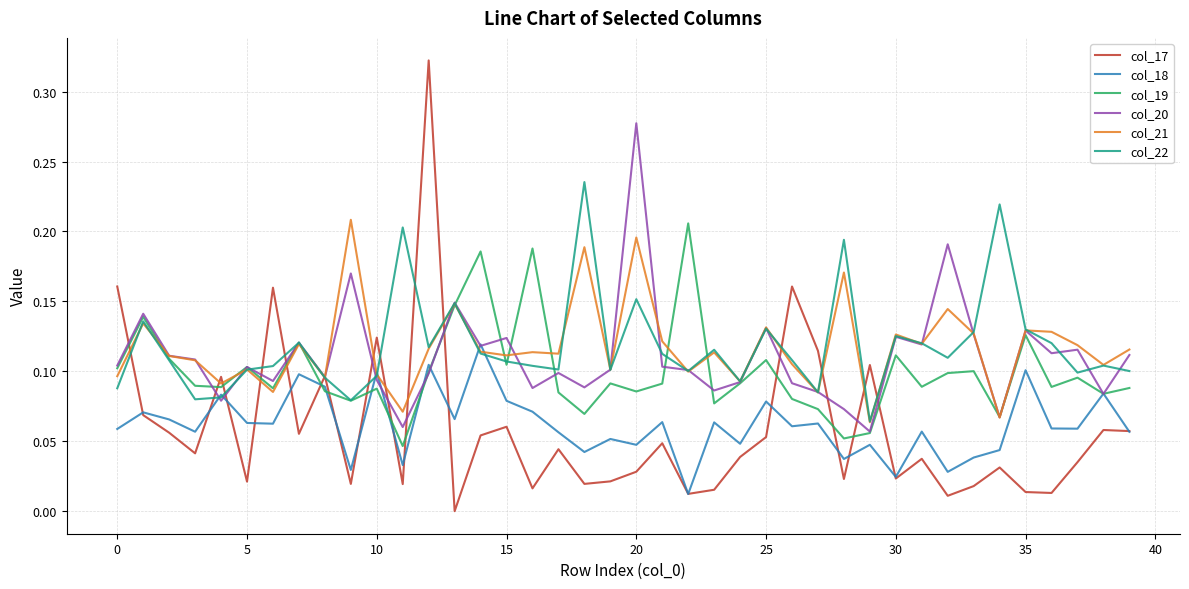

Which series has the widest spread of values?

col_17